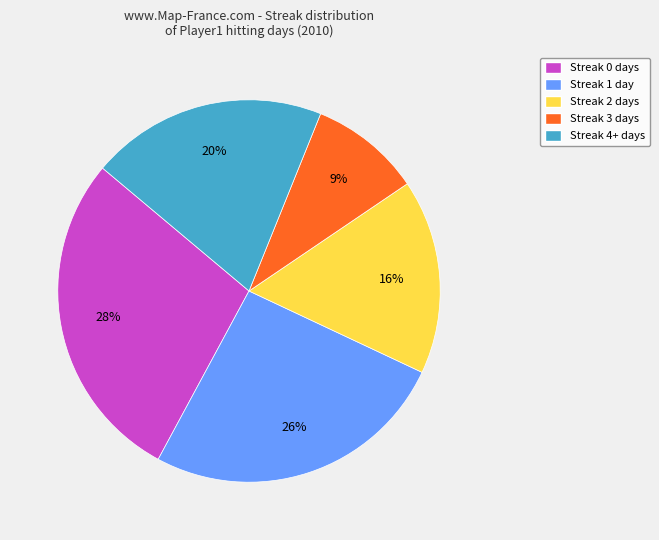

Which slice is the largest?

Streak 0